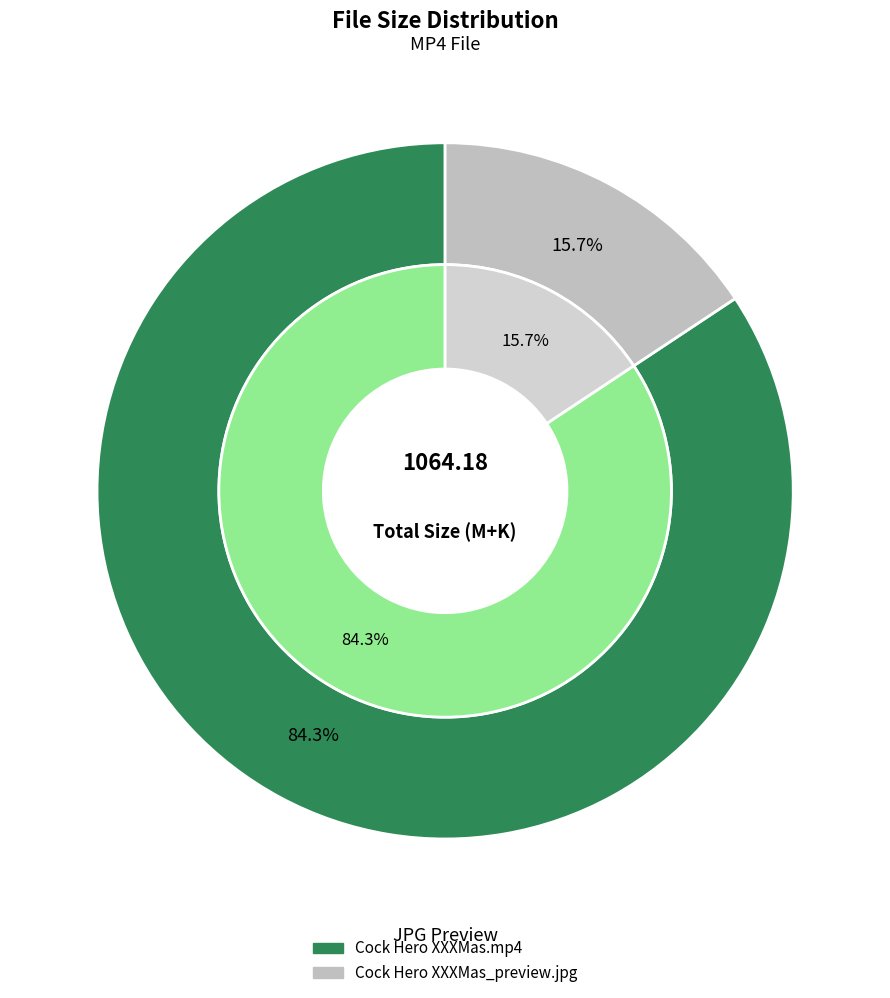

True or false: Cock Hero XXXMas_preview.jpg accounts for 29% of the total.

False